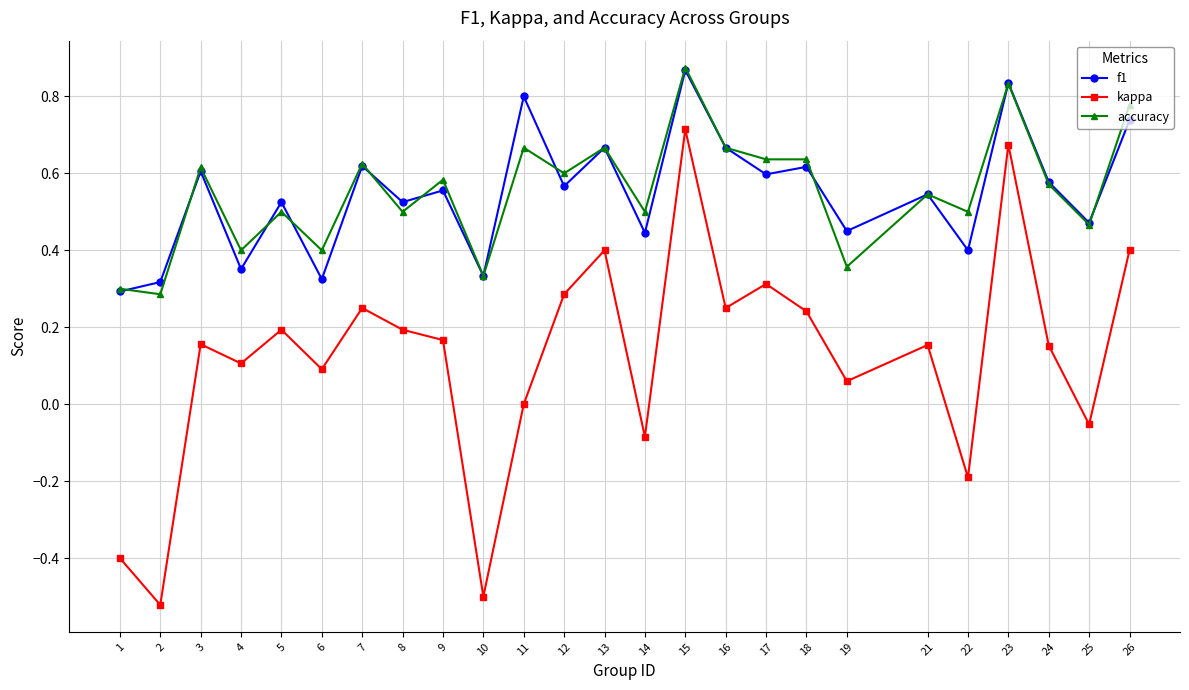

The kappa series shows 0.1 at 21. True or false?

False